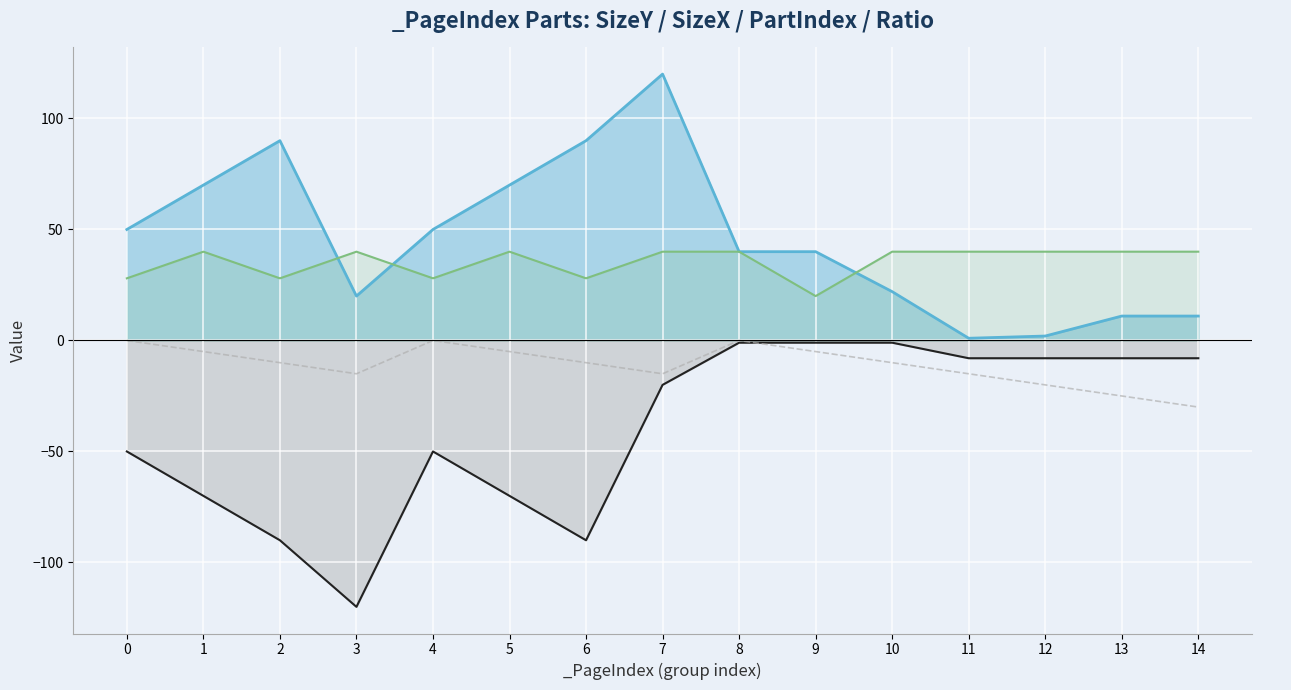

Reading left to right, list all the values displayed in this chart.

_PartIndex: 0	-5	-10	-15	0	-5	-10	-15	0	-5	-10	-15	-20	-25	-30
_SizeY: 50	70	90	20	50	70	90	120	40	40	22	1	2	11	11
_SizeX: -50	-70	-90	-120	-50	-70	-90	-20	-1	-1	-1	-8	-8	-8	-8
_Ratio: 28	40	28	40	28	40	28	40	40	20	40	40	40	40	40